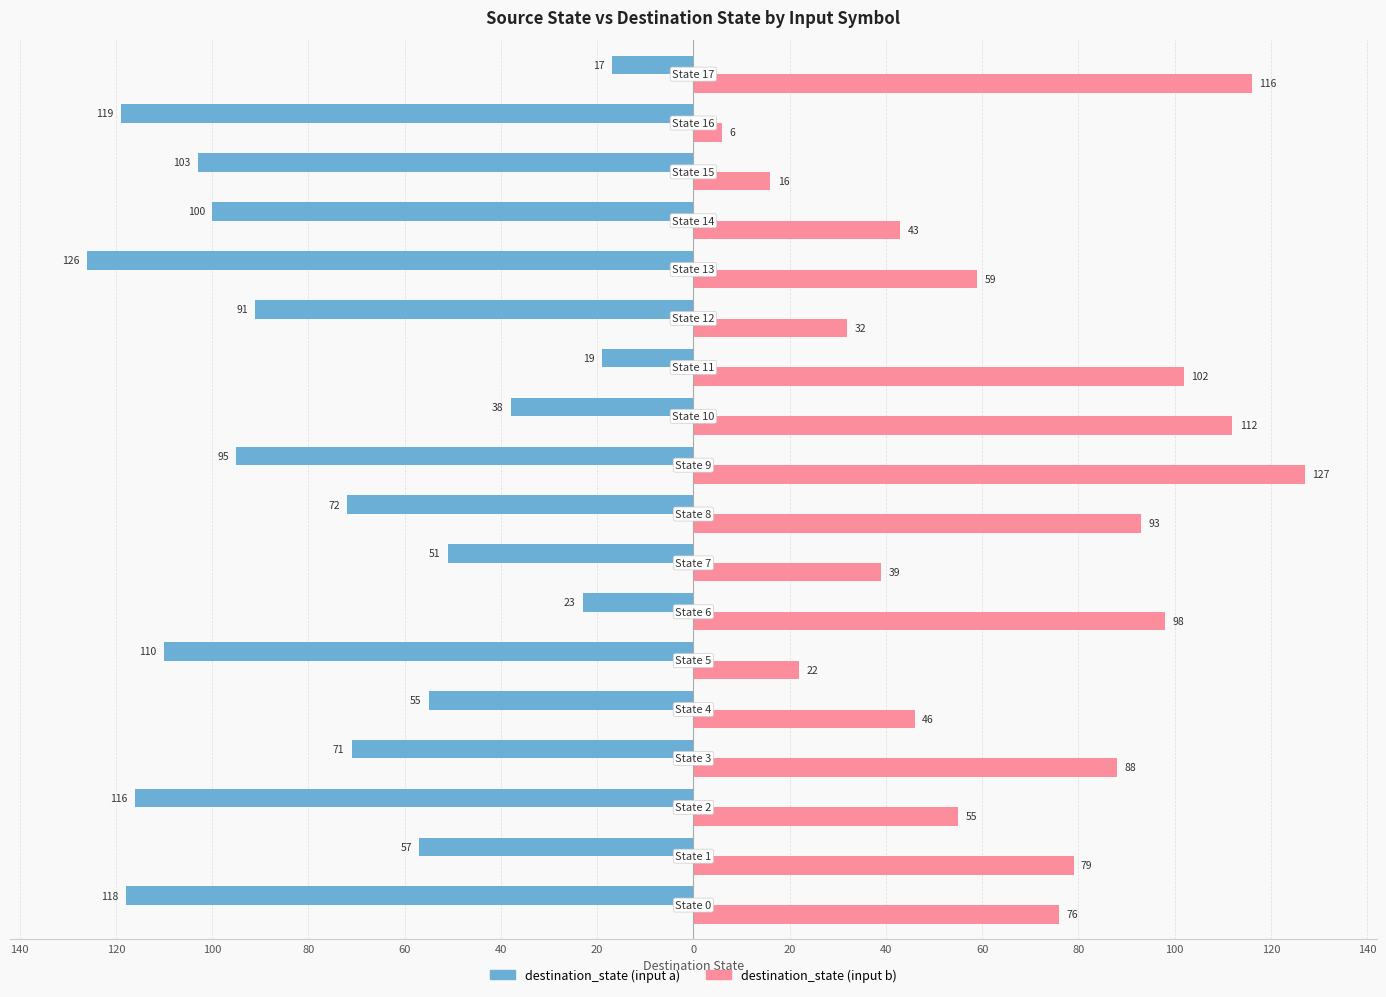

What are all the series names shown in the legend?

destination_state (input a), destination_state (input b)